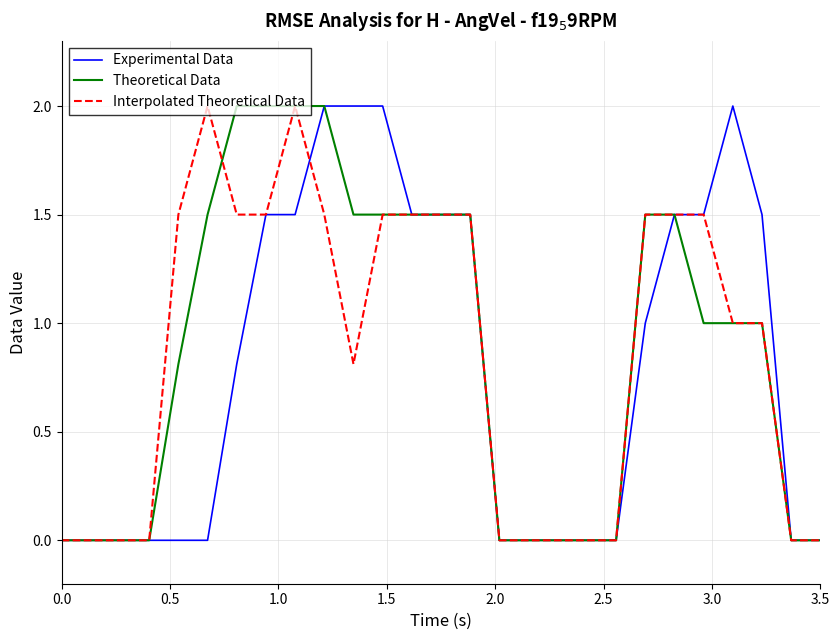

What is the greatest value displayed?

2.0